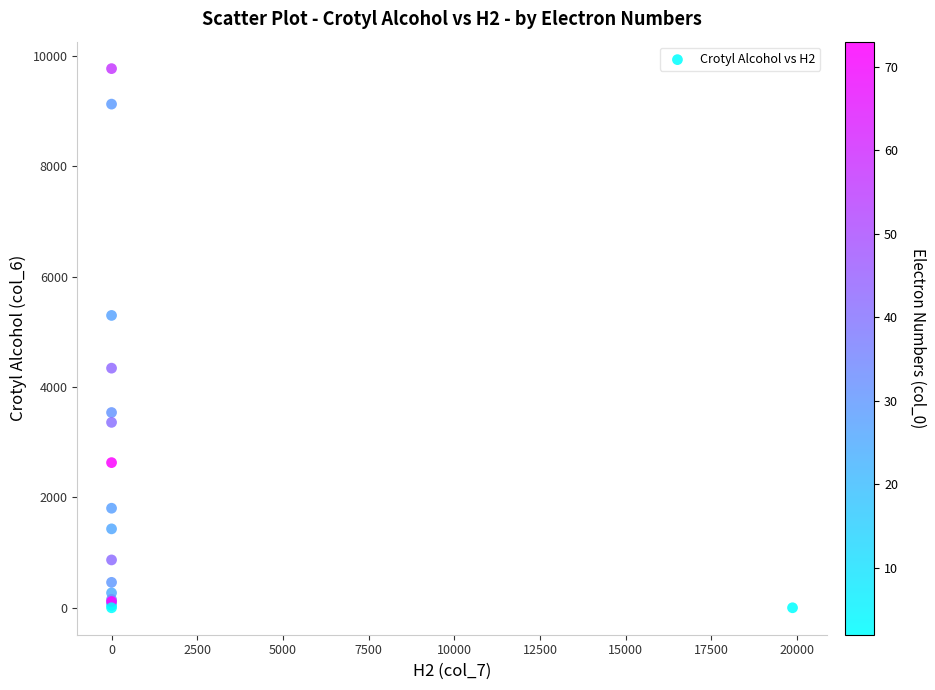

What Y value in the scatter plot is closest to 4882?

5294.9